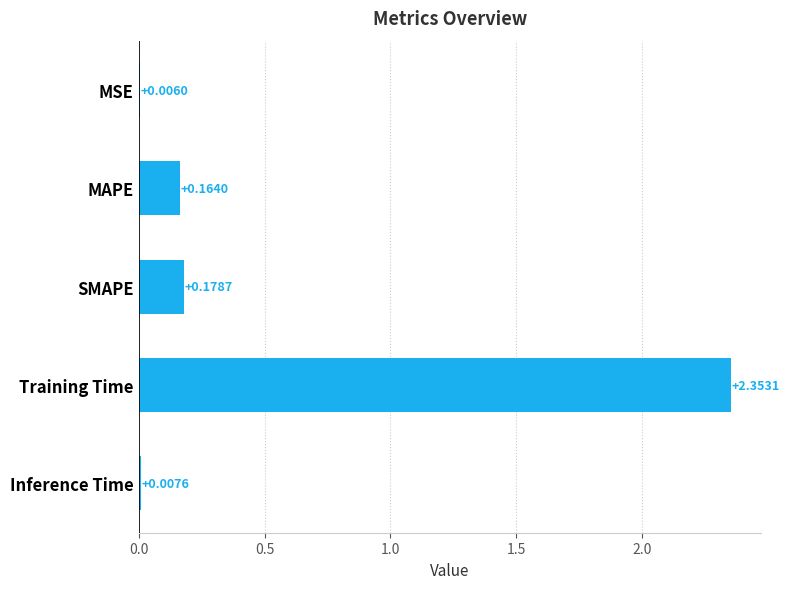

Between SMAPE and MAPE, which is larger?

SMAPE